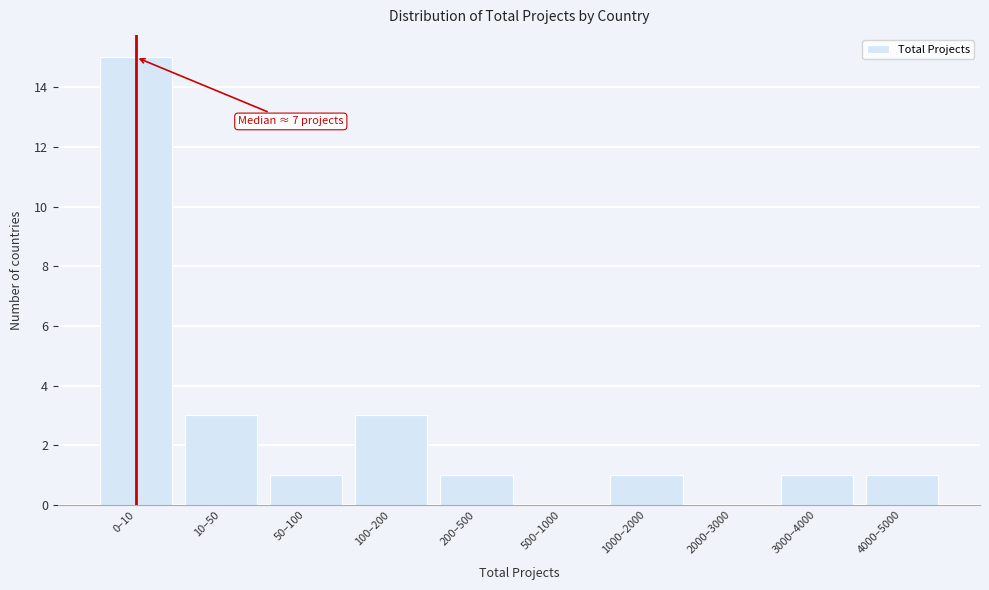

Reading right to left, extract all data points from this chart.

4000–5000=1	3000–4000=1	2000–3000=0	1000–2000=1	500–1000=0	200–500=1	100–200=3	50–100=1	10–50=3	0–10=15